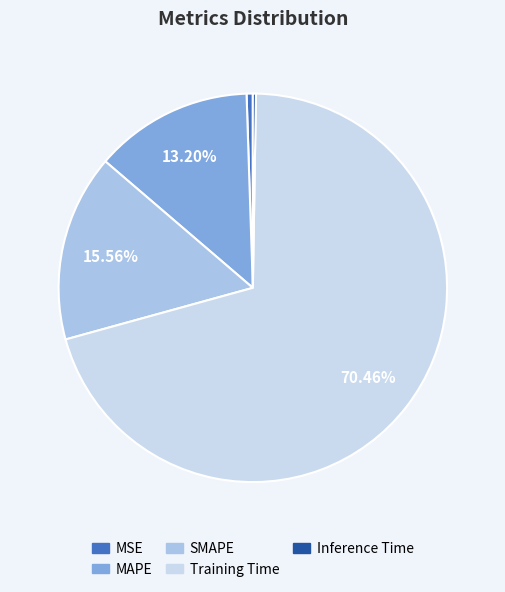

Combined, do SMAPE and MSE account for over 50%?

No